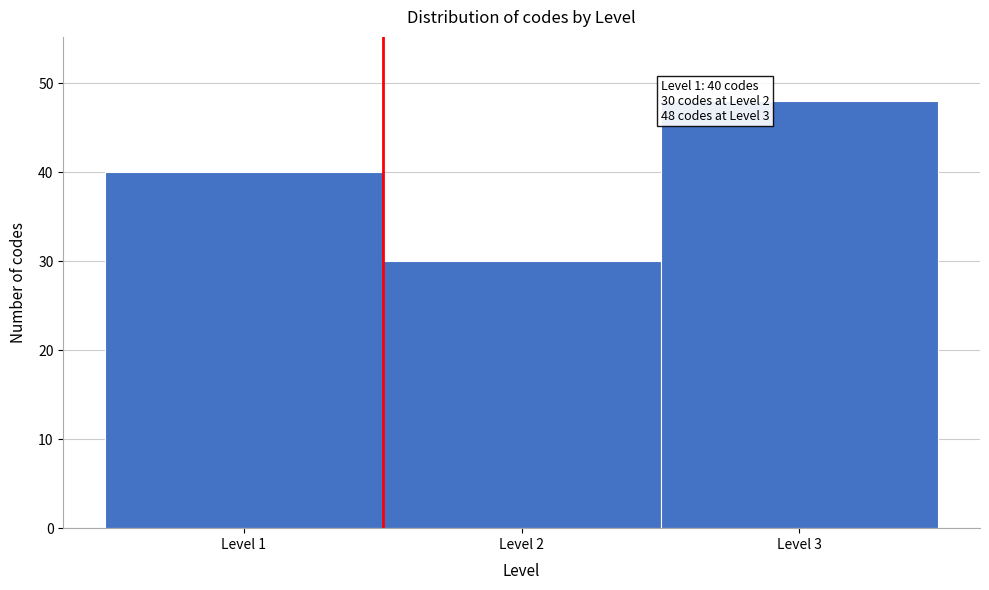

Over which range of the x-axis is the bar tallest?

2.5 to 3.5